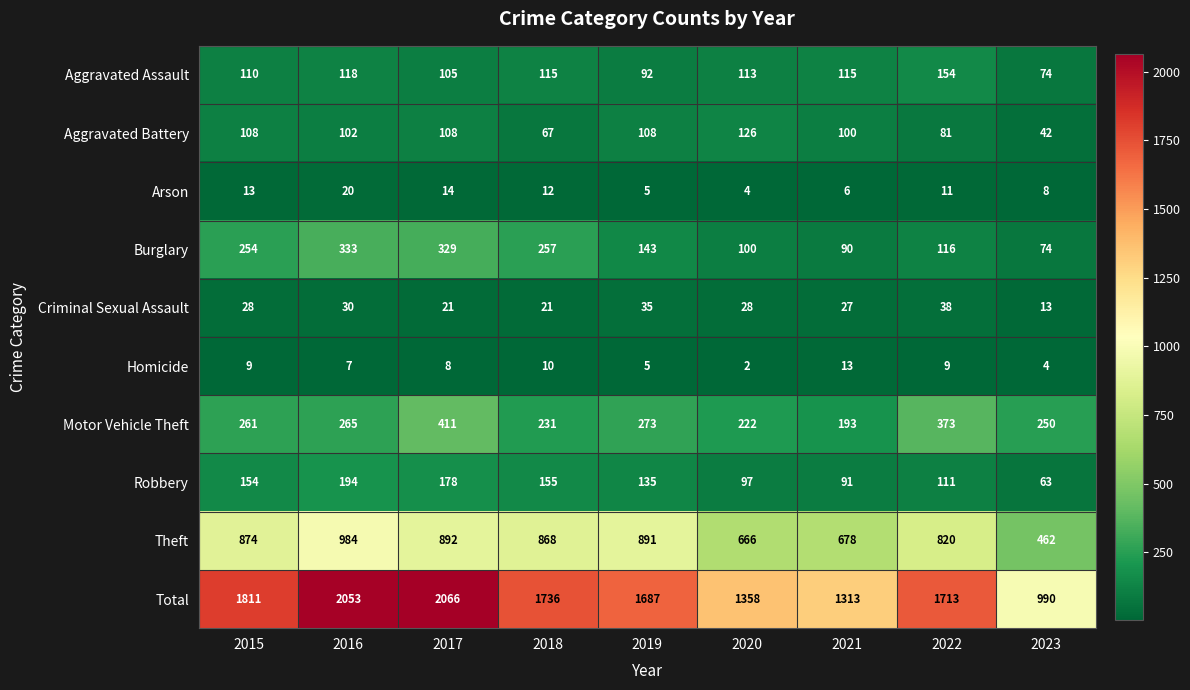

True or false: Arson has a value of 5 at 2019.

True